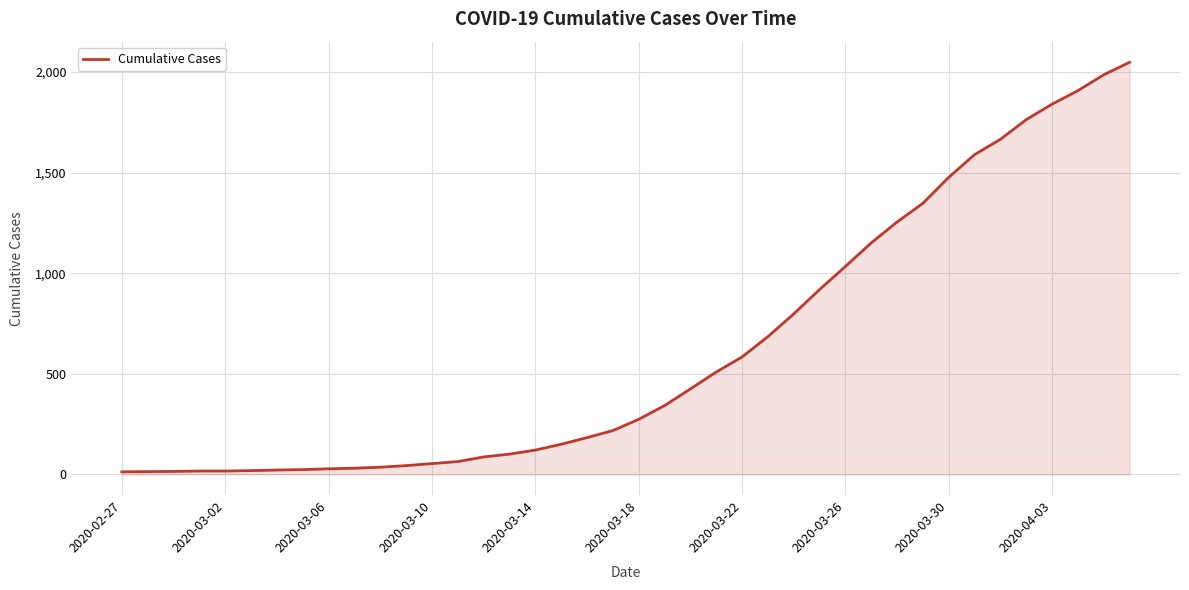

What is the difference between the maximum and minimum values?

2036